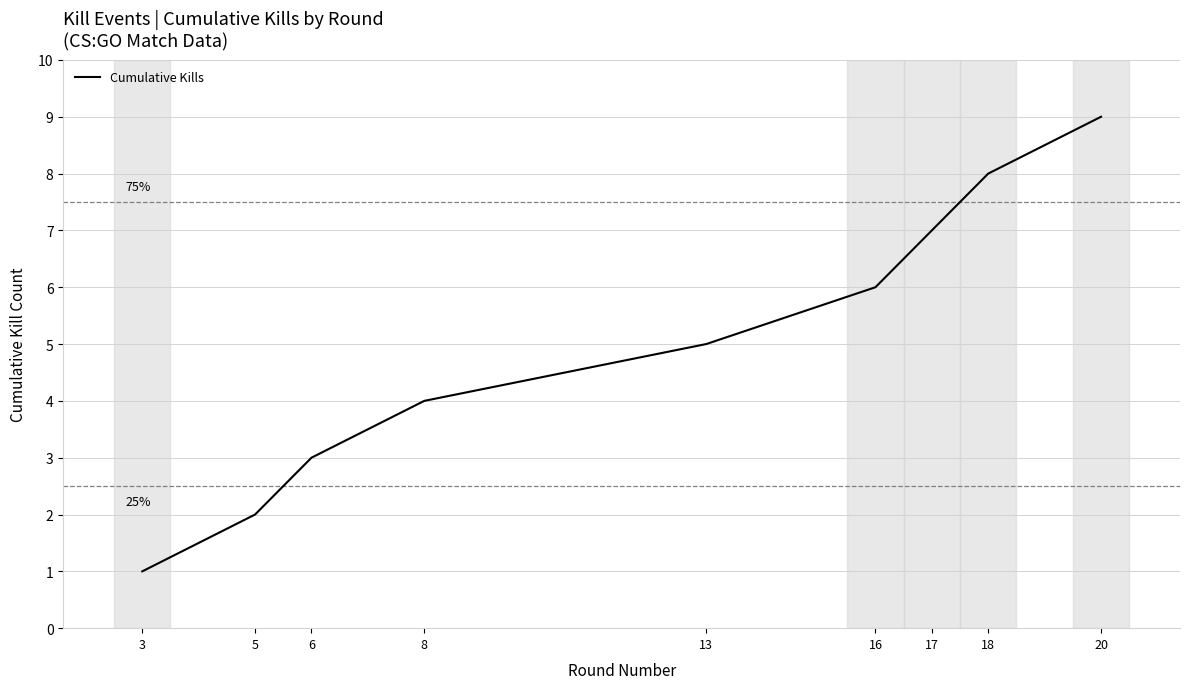

List the labels in order of value, largest first.

20, 18, 17, 16, 13, 8, 6, 5, 3